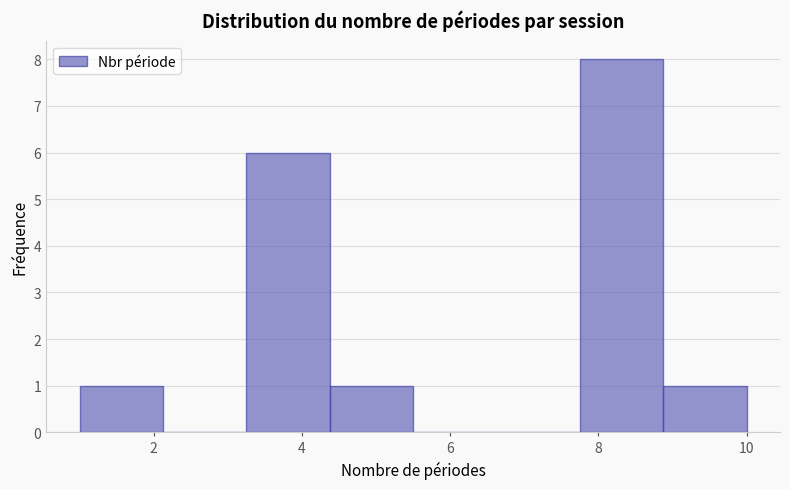

Reading left to right, transcribe this chart: for each bar, give the range it covers on the x-axis and its height. Neither the bar edges nor the heights are printed on the chart, so give them approximately, as read against the axes.

1.0 to 2.2: 1
2.2 to 3.2: 0
3.2 to 4.4: 6
4.4 to 5.6: 1
5.6 to 6.6: 0
6.6 to 7.8: 0
7.8 to 8.8: 8
8.8 to 10.0: 1